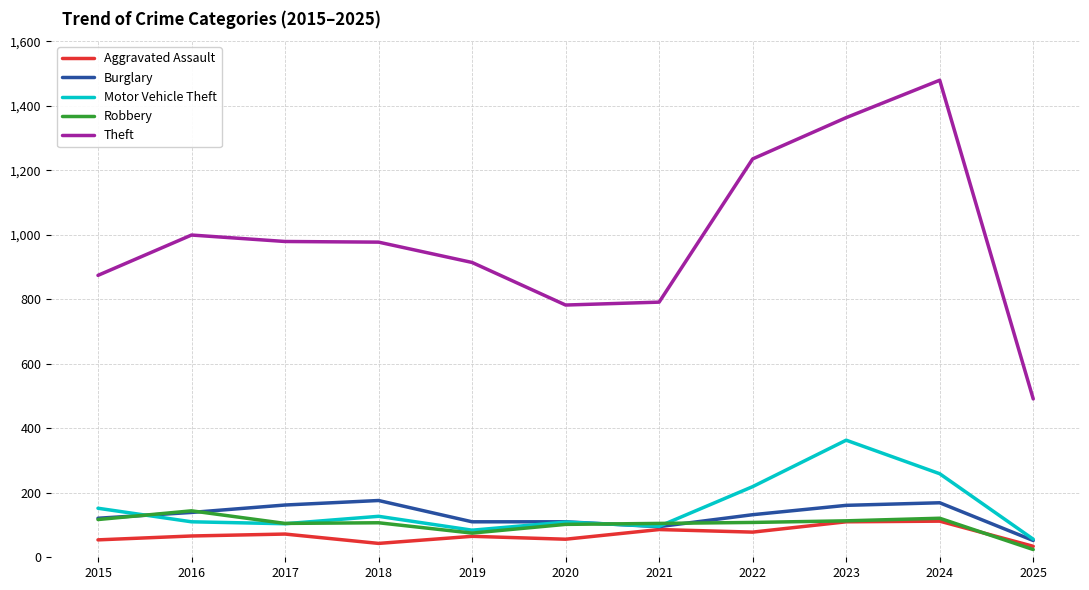

Which category has the highest value across all series?

2024